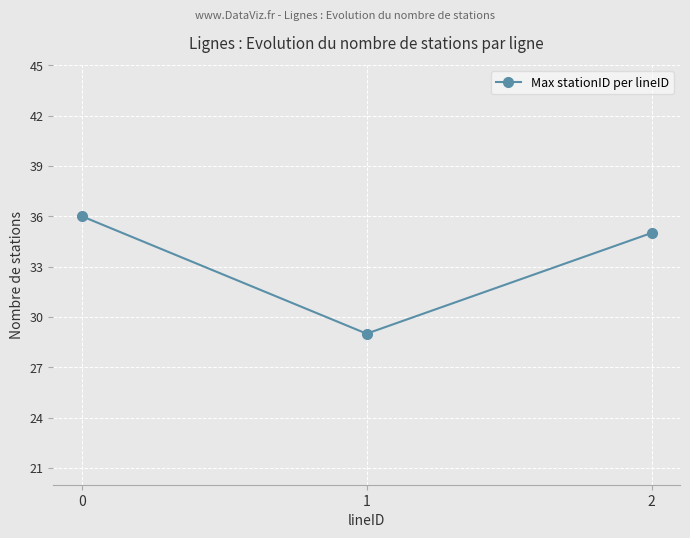

How many values are below 35?

1